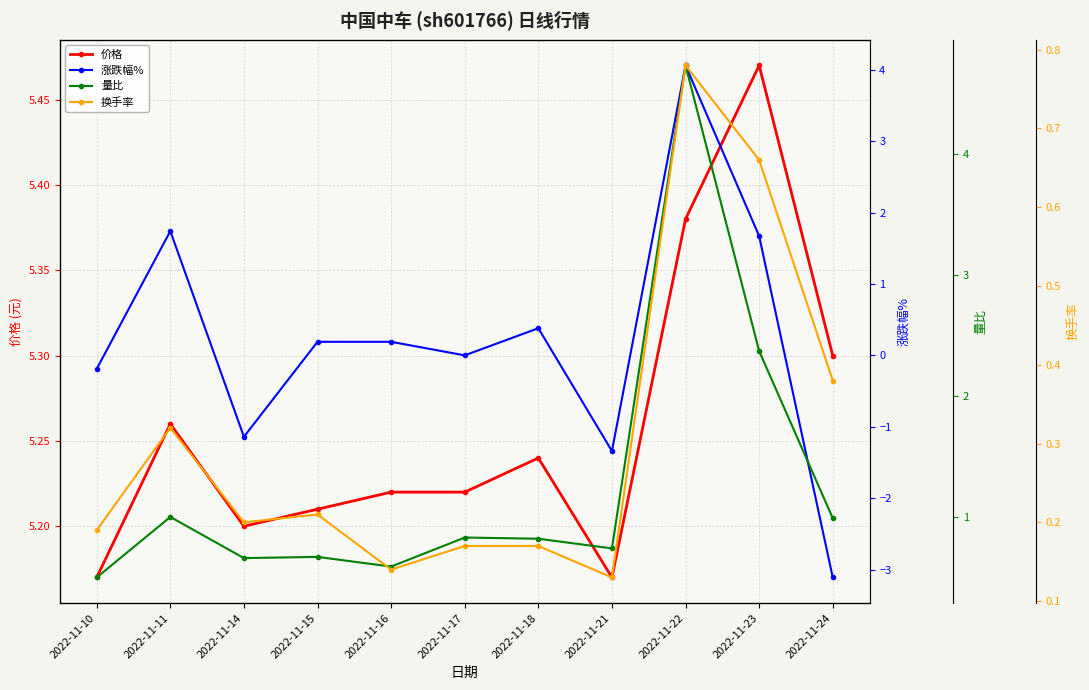

Which category has the lowest value across all series?

2022-11-24